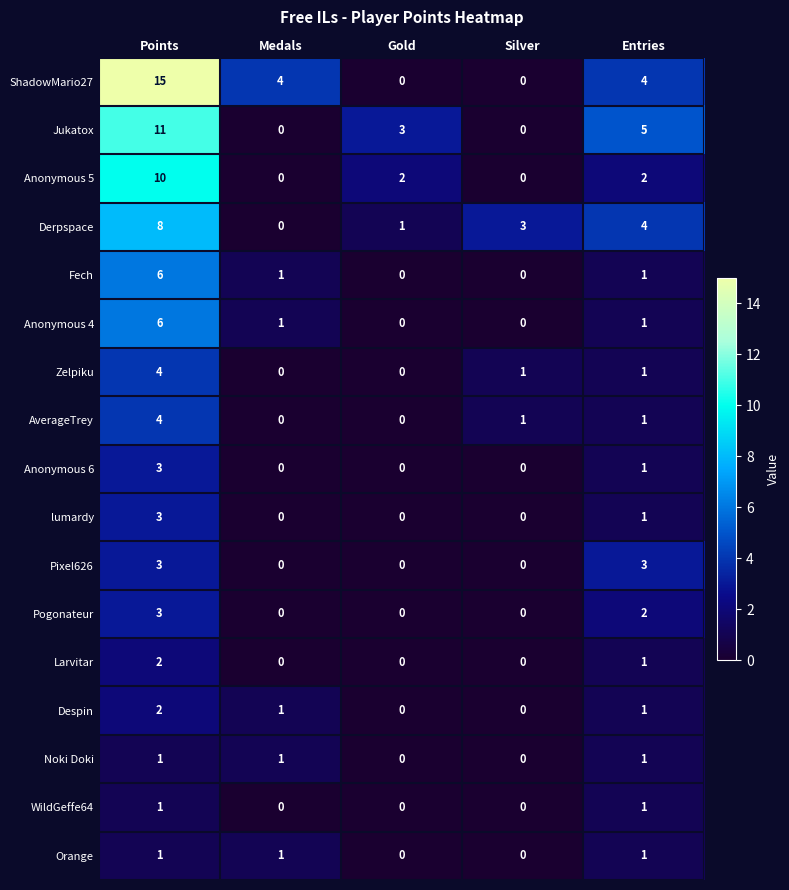

What is the greatest value displayed?

15